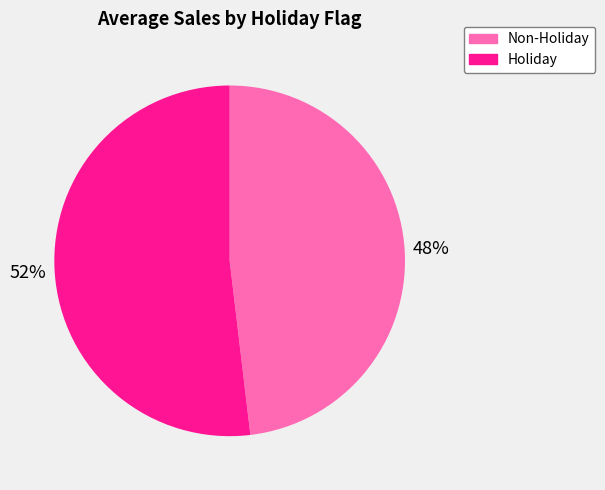

Rank the categories by value from highest to lowest.

Holiday, Non-Holiday